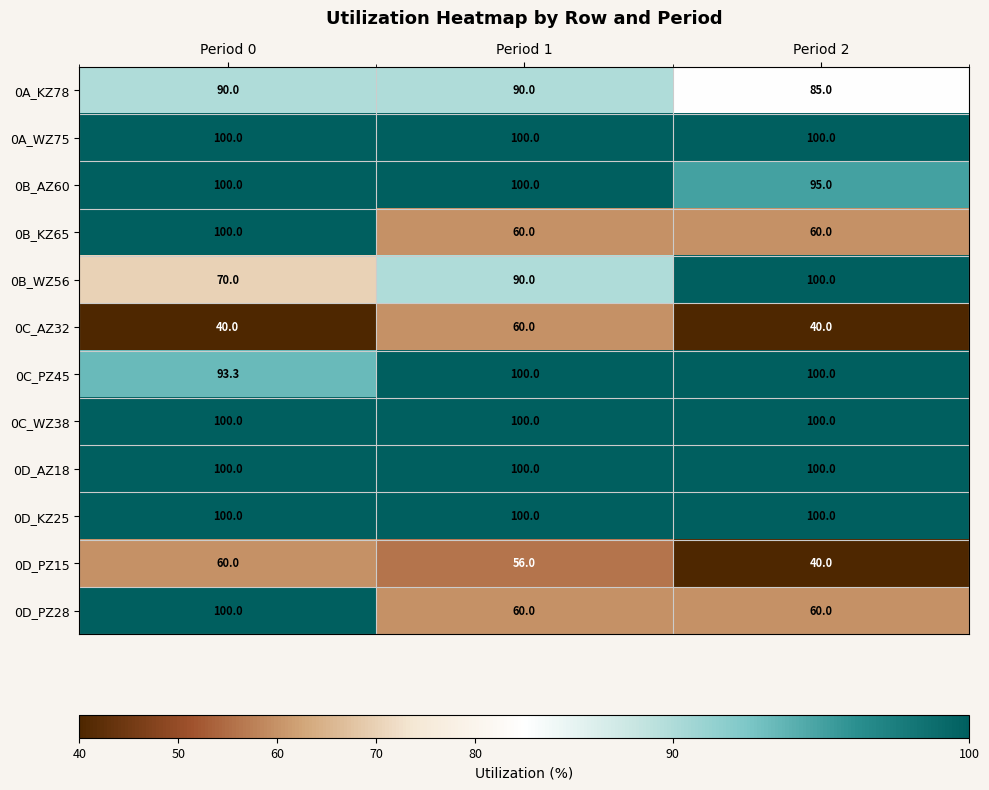

What is the spread (max minus min) of values at Period 1?

44.0